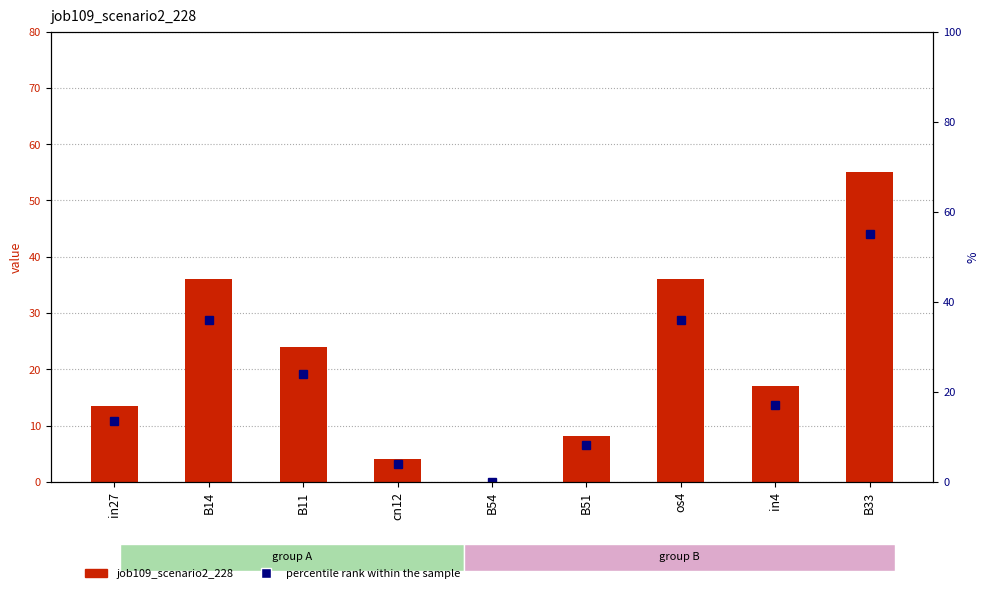

Which series has the widest spread of values?

job109_scenario2_228